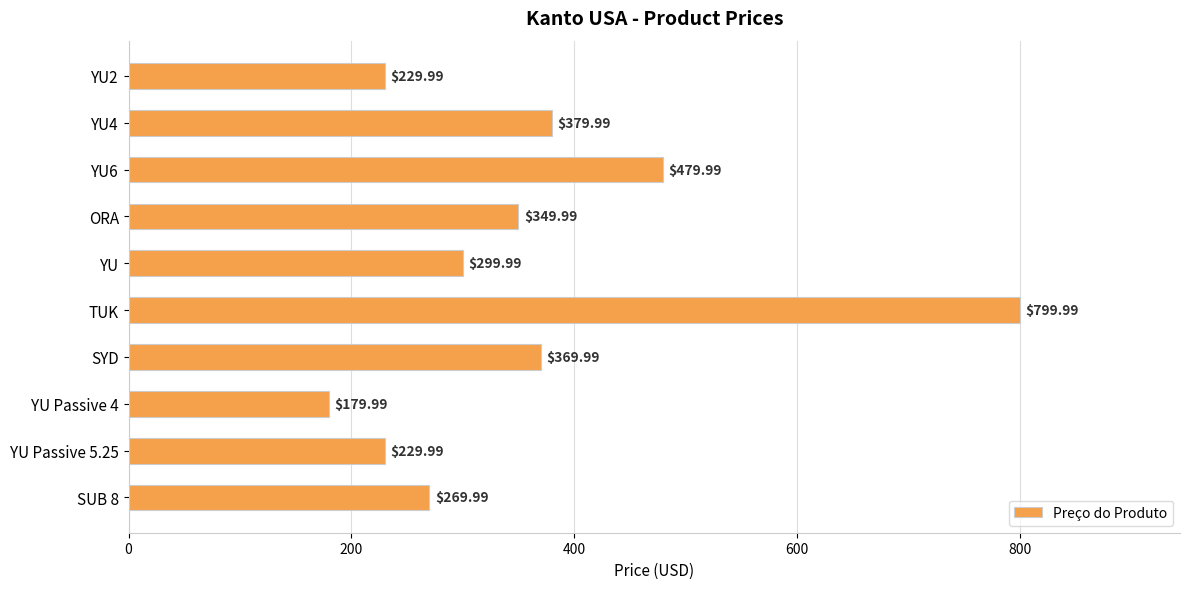

What is the difference between the maximum and minimum values?

620.0